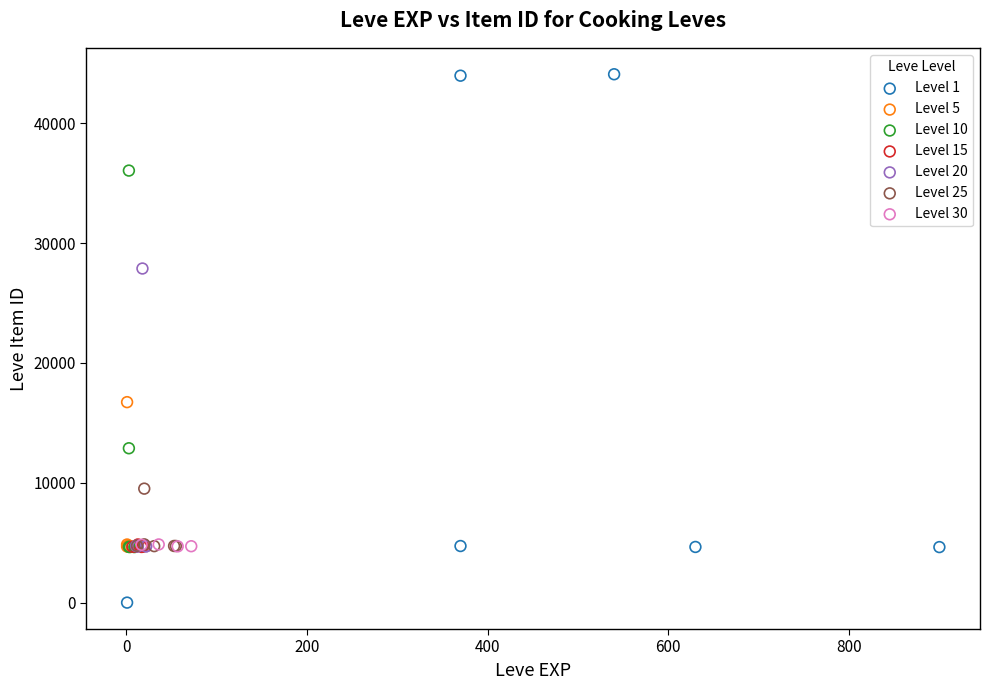

Which series reaches the maximum Y coordinate?

Level 1